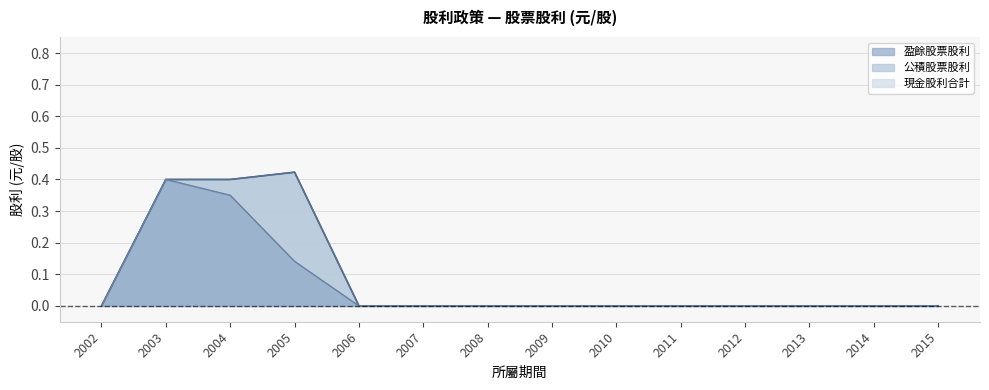

How many data points in 盈餘股票股利 are above 0?

3